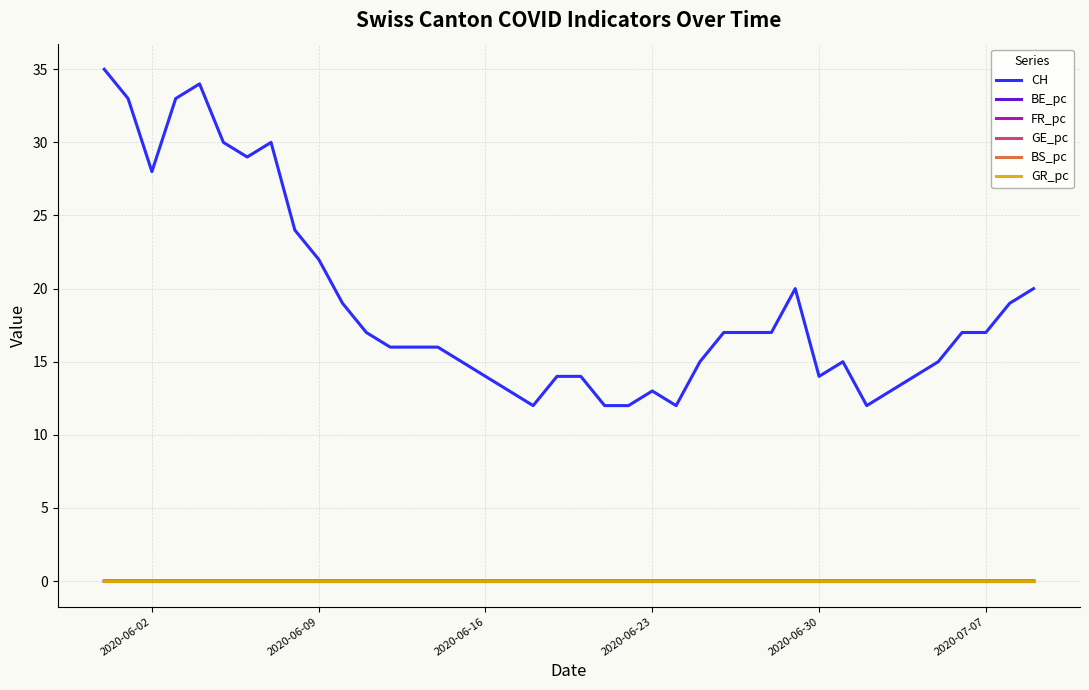

What is the maximum value shown in the chart?

35.0